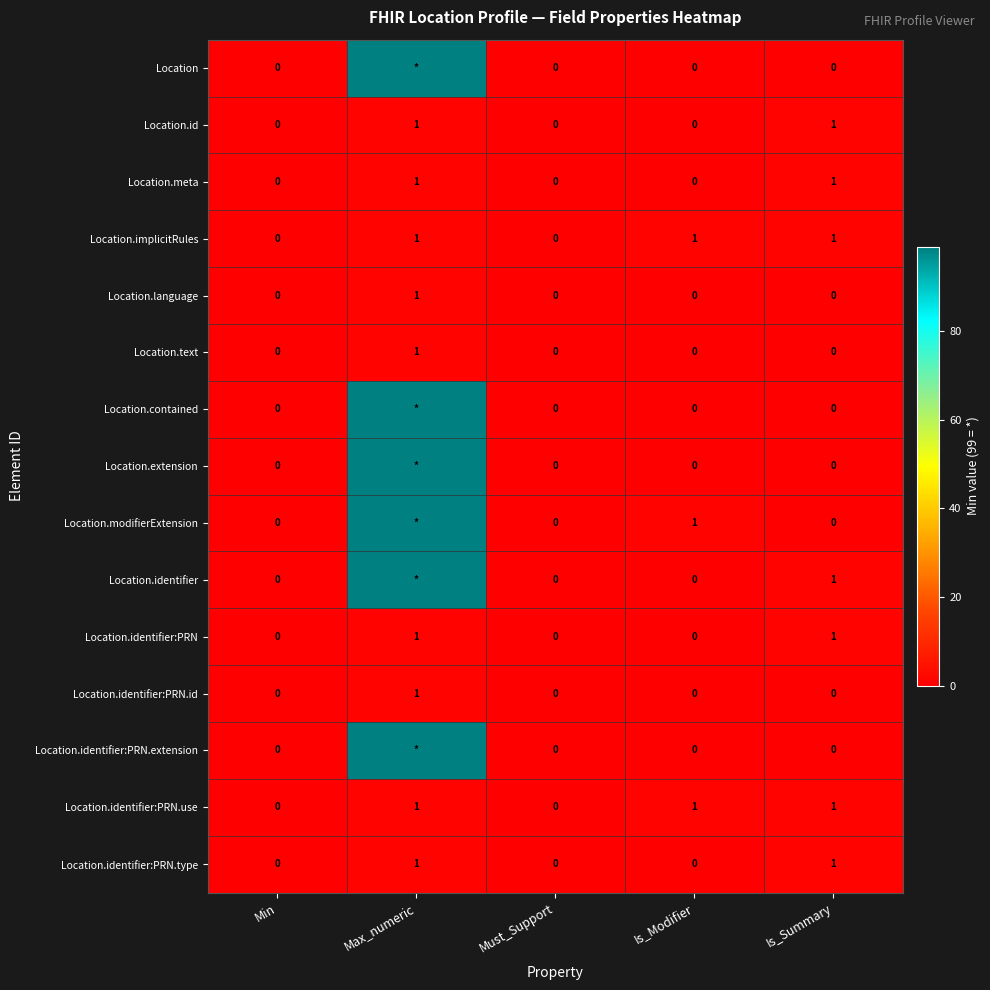

What is the total value across all series at Is_Modifier?

3